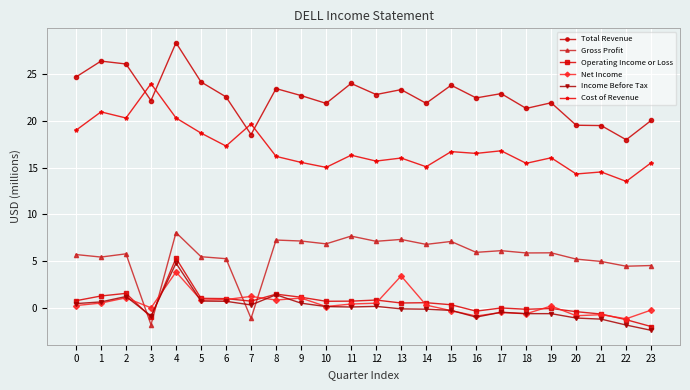

True or false: Operating Income or Loss and Cost of Revenue cross at least once.

False